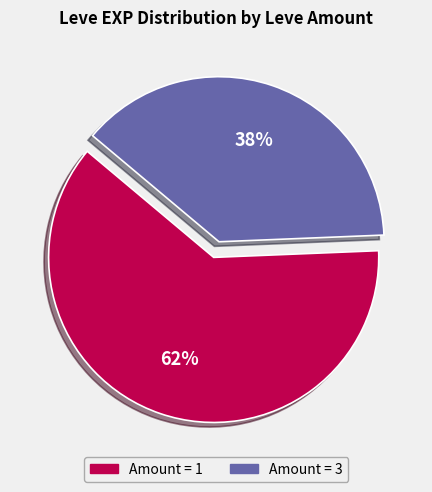

Does any single category account for the majority?

Yes